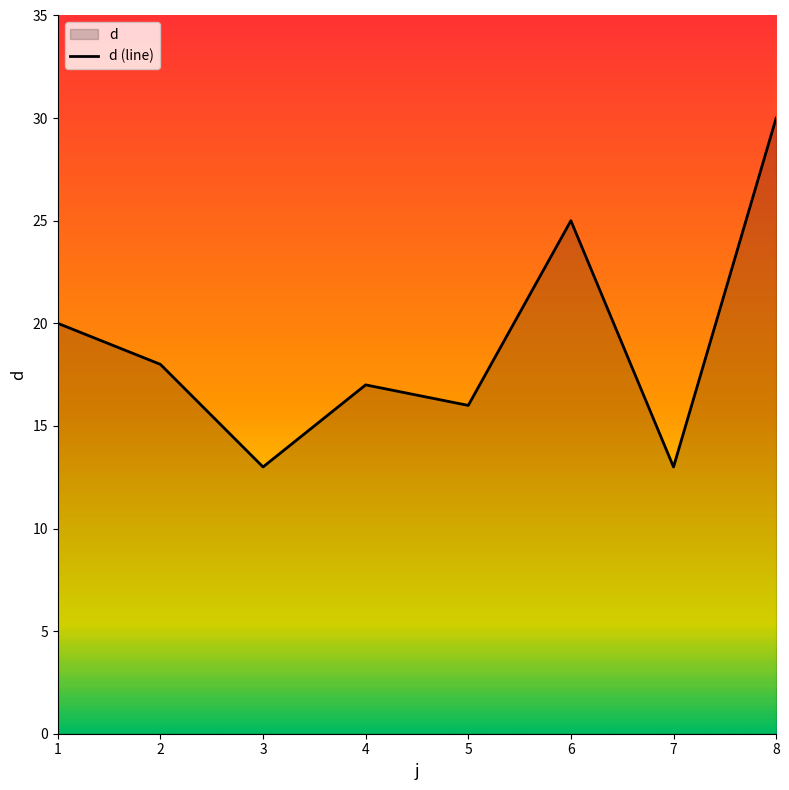

Reading right to left, transcribe all the data shown in this chart.

8=30	7=13	6=25	5=16	4=17	3=13	2=18	1=20